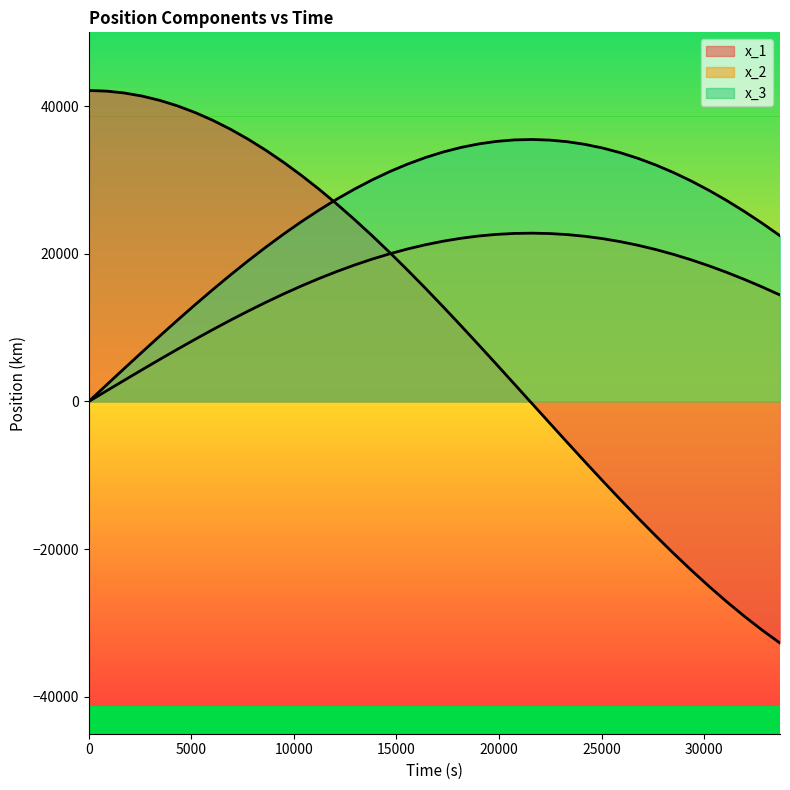

List the series in order of their overall mean, lowest first.

x_1, x_2, x_3